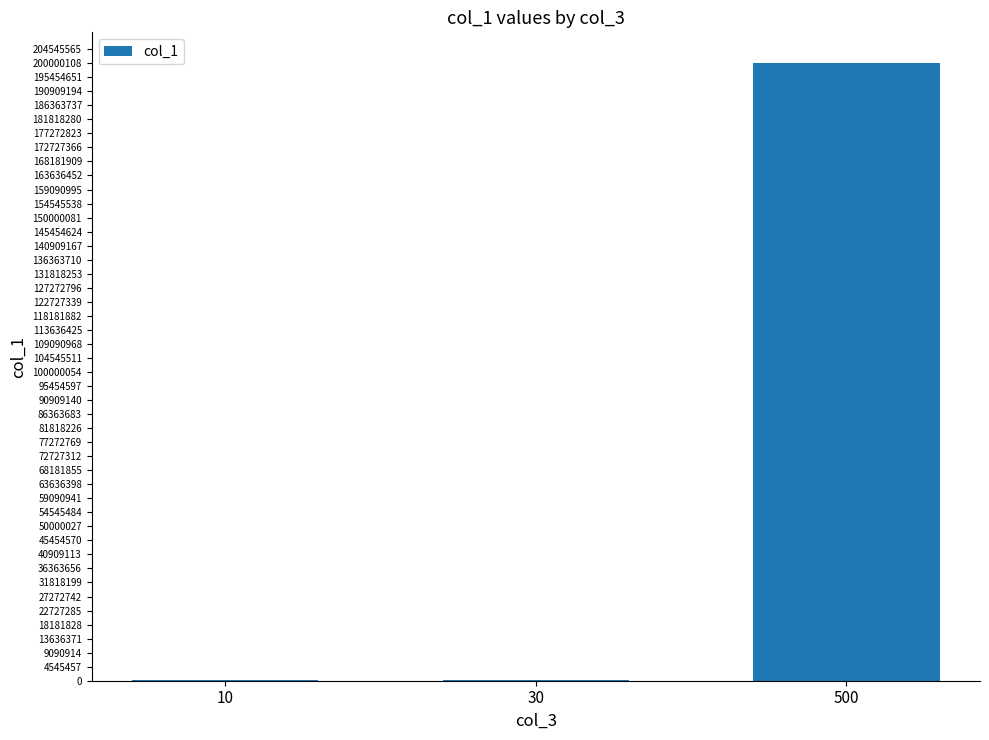

Reading left to right, what are all the values shown in this chart?

10=100060	30=100060	500=200000120